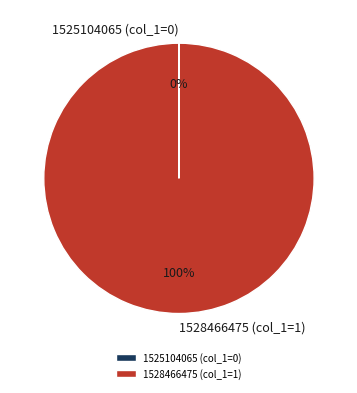

What percentage is the 1528466475 slice, to the nearest percent?

100%